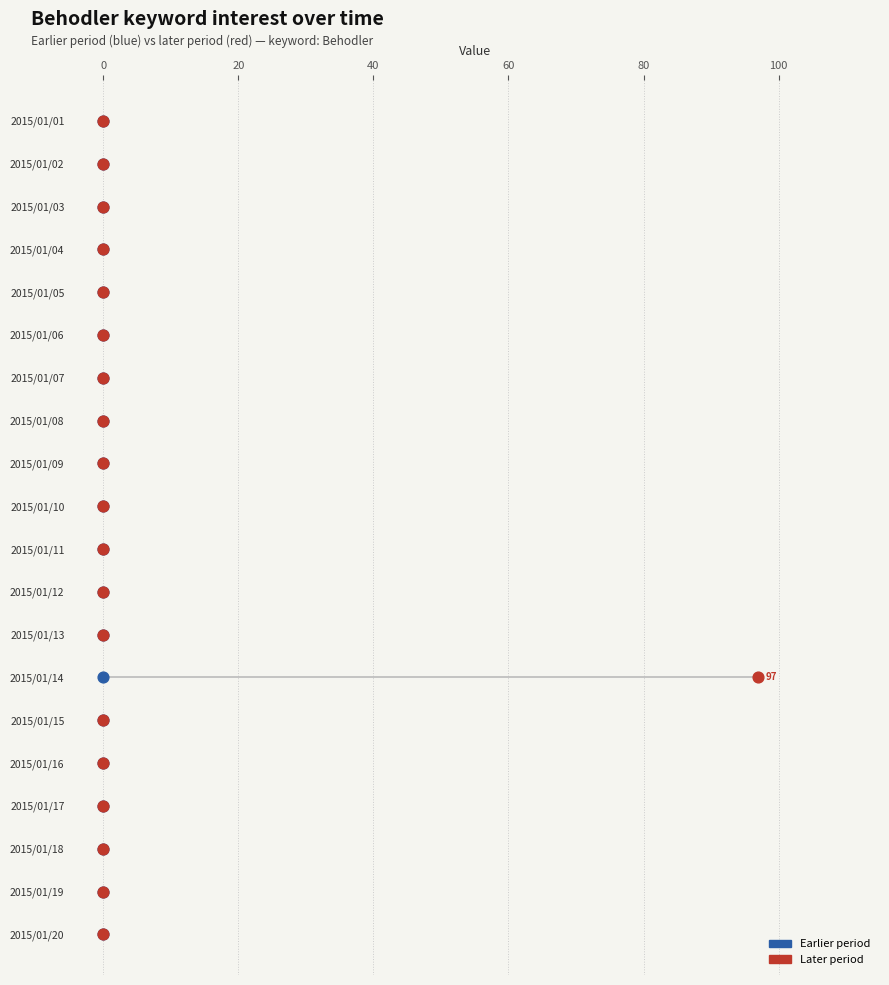

What are all the series names shown in the legend?

Earlier period, Later period